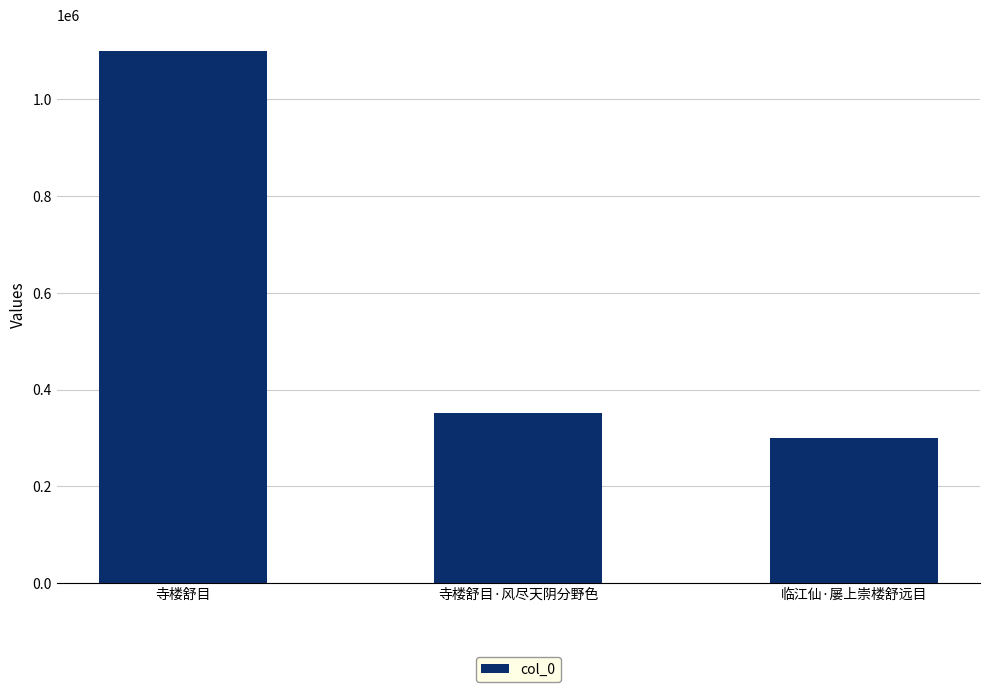

Reading left to right, transcribe all the data shown in this chart.

寺楼舒目=1099247	寺楼舒目·风尽天阴分野色=352404	临江仙·屡上崇楼舒远目=300033